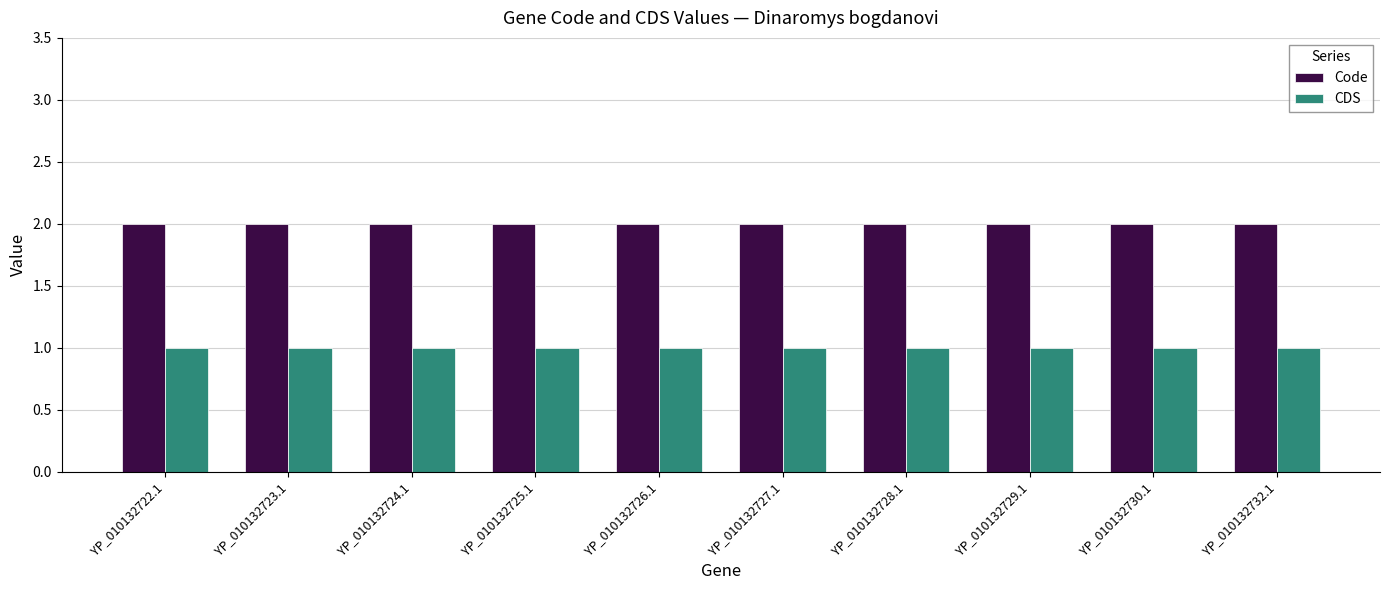

What is the sum of all Code values?

20